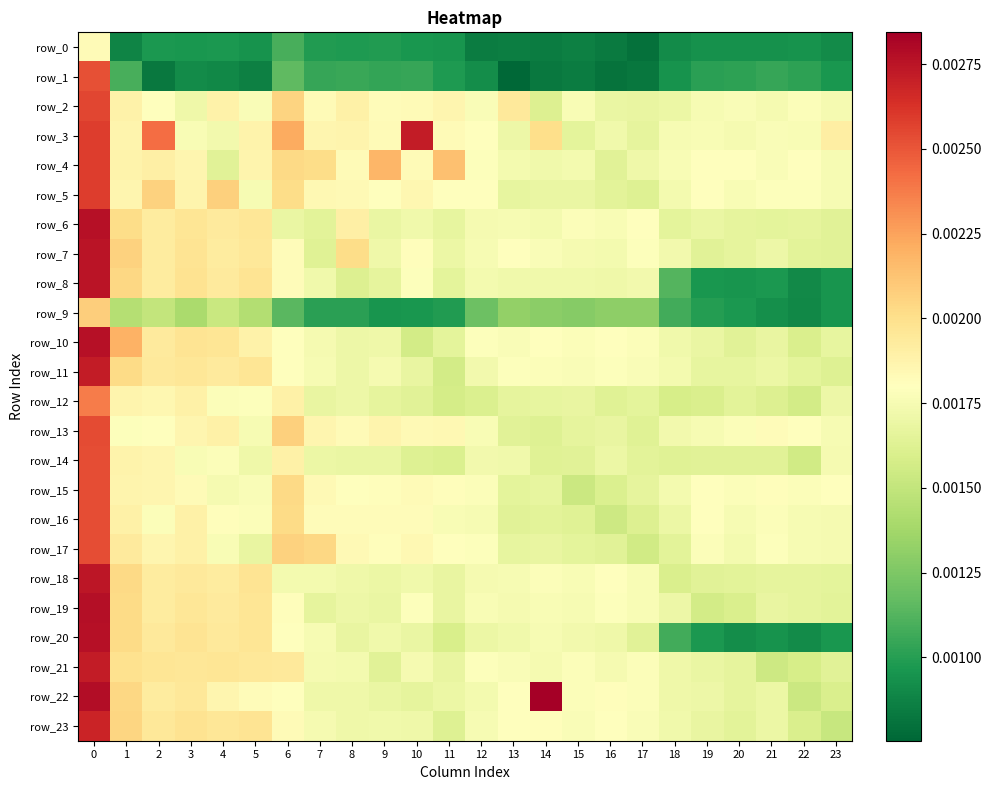

Is the value of row_12 at 1 greater than the value of row_13 at 21?

Yes